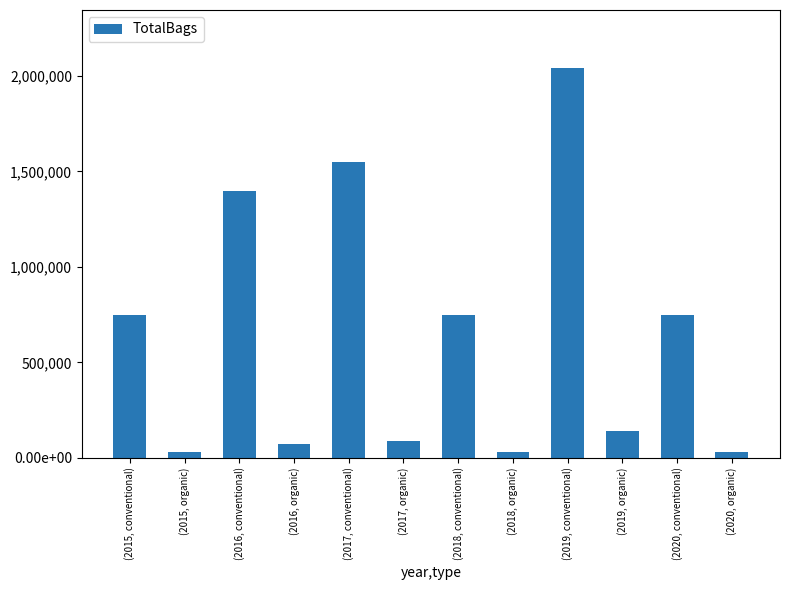

What is the label of the 8th bar from the left?

(2018, organic)